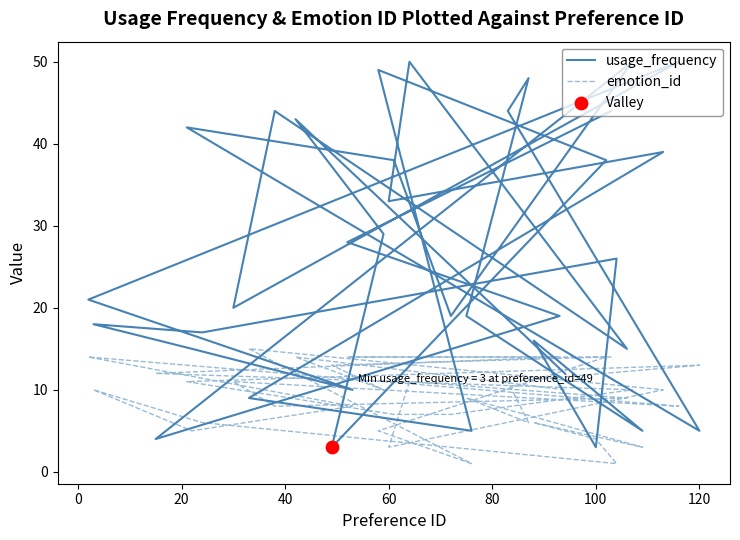

Which series has the largest total across all categories?

usage_frequency